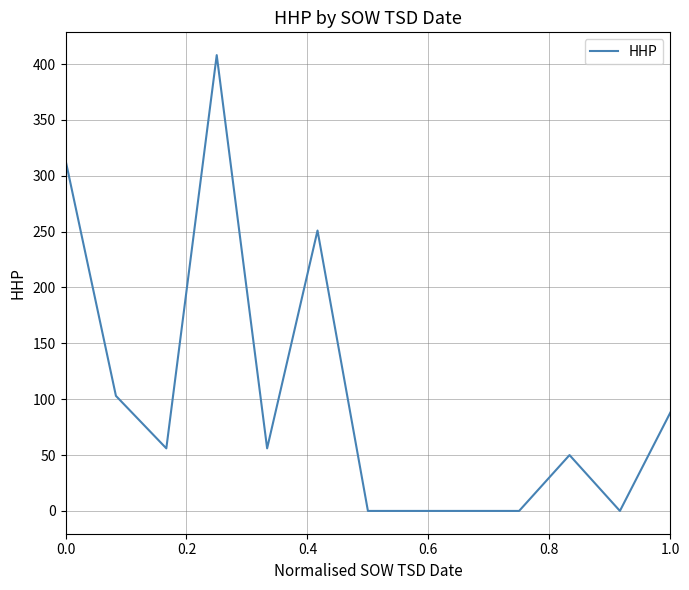

What is the difference between the maximum and minimum values?

408